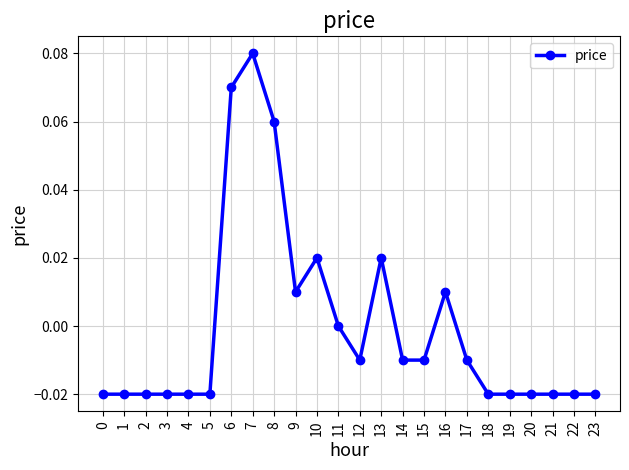

Which has a higher value, 8 or 13?

8